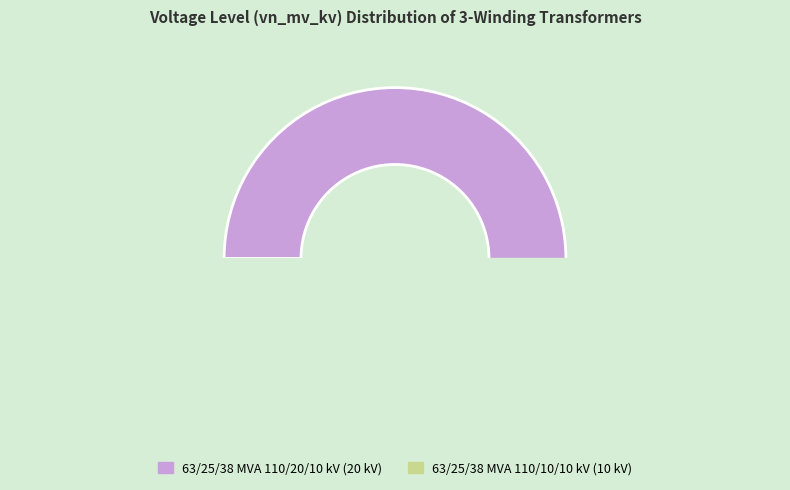

Between 63/25/38 MVA 110/20/10 kV and 63/25/38 MVA 110/10/10 kV, which is larger?

63/25/38 MVA 110/20/10 kV